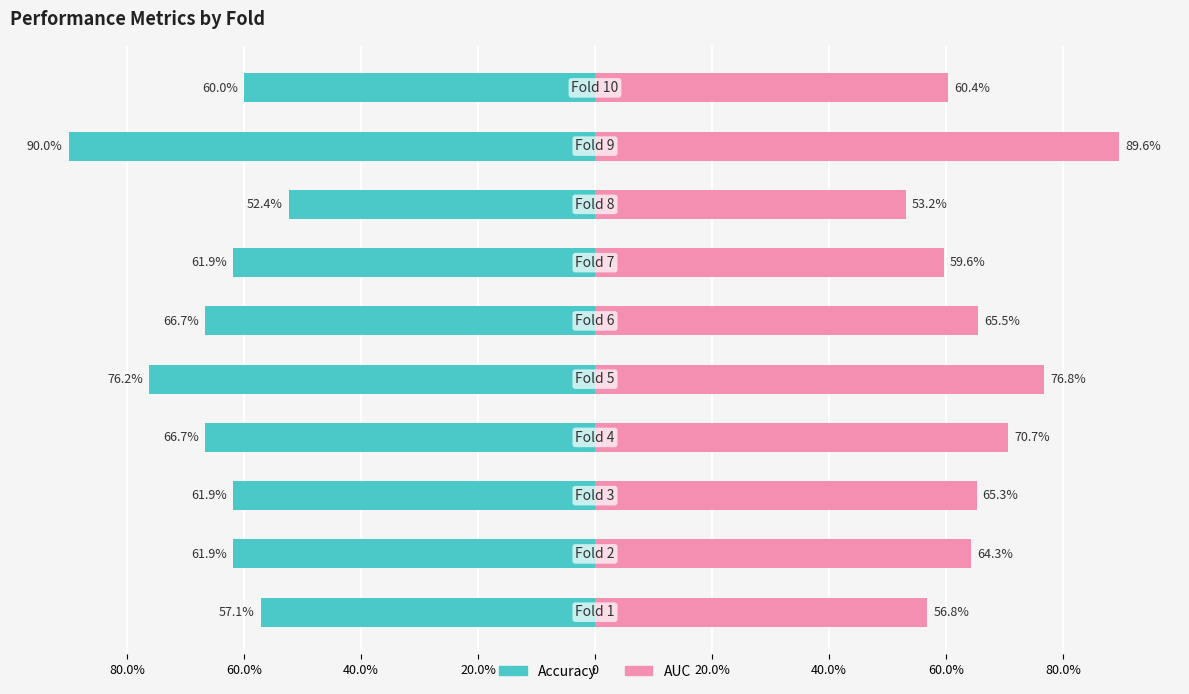

Reading left to right, extract all data points from this chart.

Accuracy: Fold 1=0.6	Fold 2=0.6	Fold 3=0.6	Fold 4=0.7	Fold 5=0.8	Fold 6=0.7	Fold 7=0.6	Fold 8=0.5	Fold 9=0.9	Fold 10=0.6
AUC: Fold 1=0.6	Fold 2=0.6	Fold 3=0.7	Fold 4=0.7	Fold 5=0.8	Fold 6=0.7	Fold 7=0.6	Fold 8=0.5	Fold 9=0.9	Fold 10=0.6